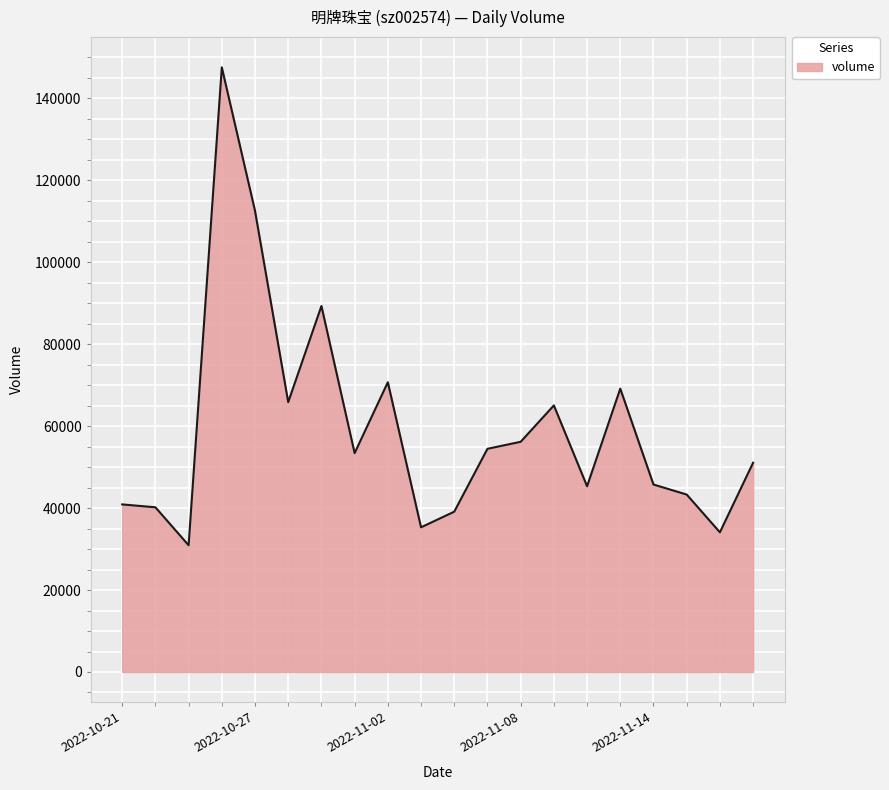

What is the difference between the maximum and minimum values?

116635